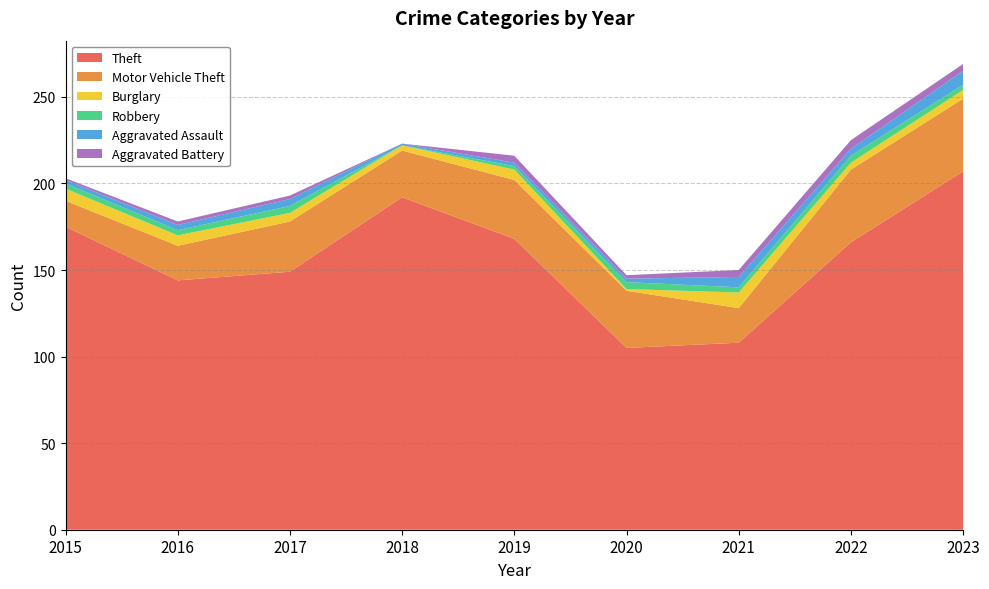

Reading left to right, extract all data points from this chart.

Theft: 2015=175	2016=144	2017=149	2018=192	2019=168	2020=105	2021=108	2022=166	2023=207
Motor Vehicle Theft: 2015=15	2016=20	2017=29	2018=27	2019=34	2020=33	2021=20	2022=42	2023=42
Burglary: 2015=7	2016=6	2017=5	2018=3	2019=6	2020=1	2021=9	2022=4	2023=5
Robbery: 2015=3	2016=3	2017=4	2018=0	2019=2	2020=4	2021=3	2022=4	2023=3
Aggravated Assault: 2015=2	2016=3	2017=4	2018=1	2019=2	2020=2	2021=6	2022=4	2023=8
Aggravated Battery: 2015=1	2016=2	2017=2	2018=0	2019=4	2020=2	2021=4	2022=5	2023=4